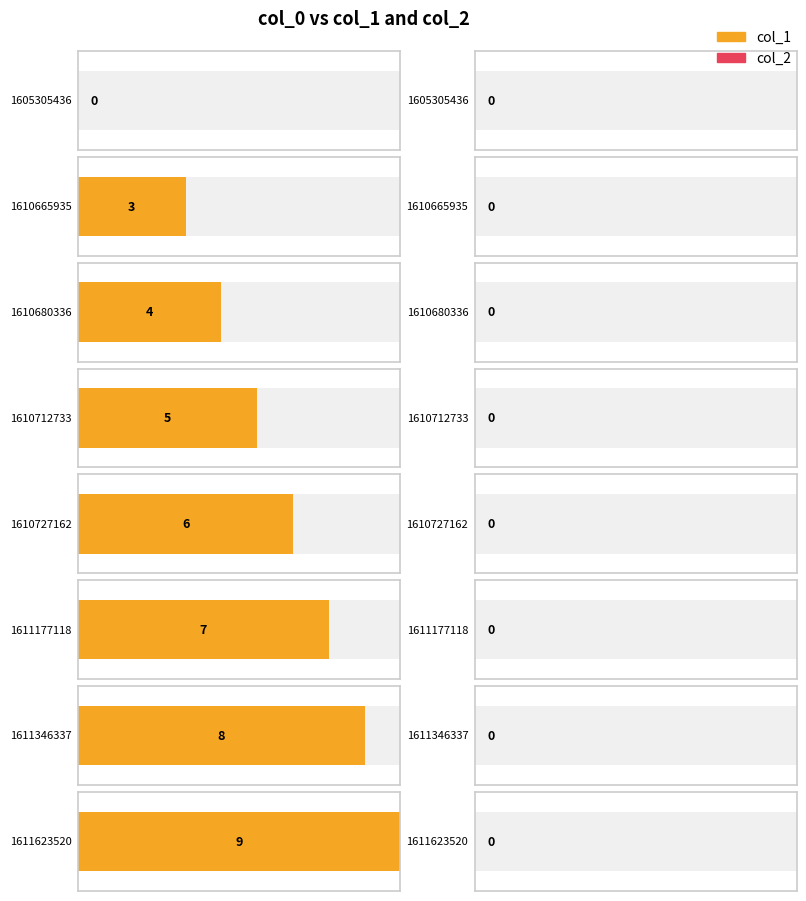

At which label is col_1 closest to 4?

1610680336